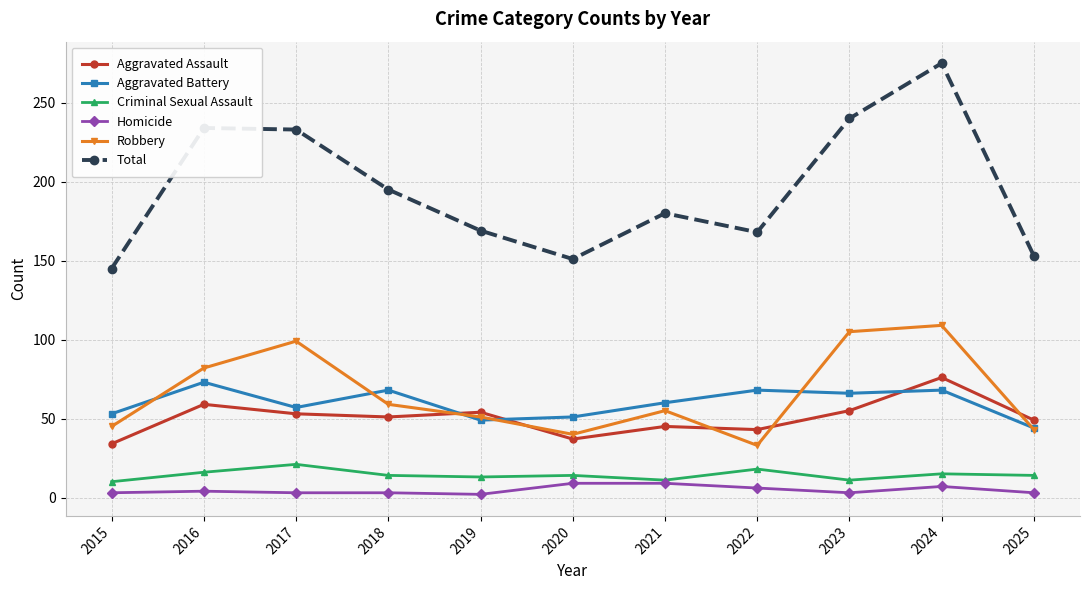

At how many categories does at least one series exceed 258?

1